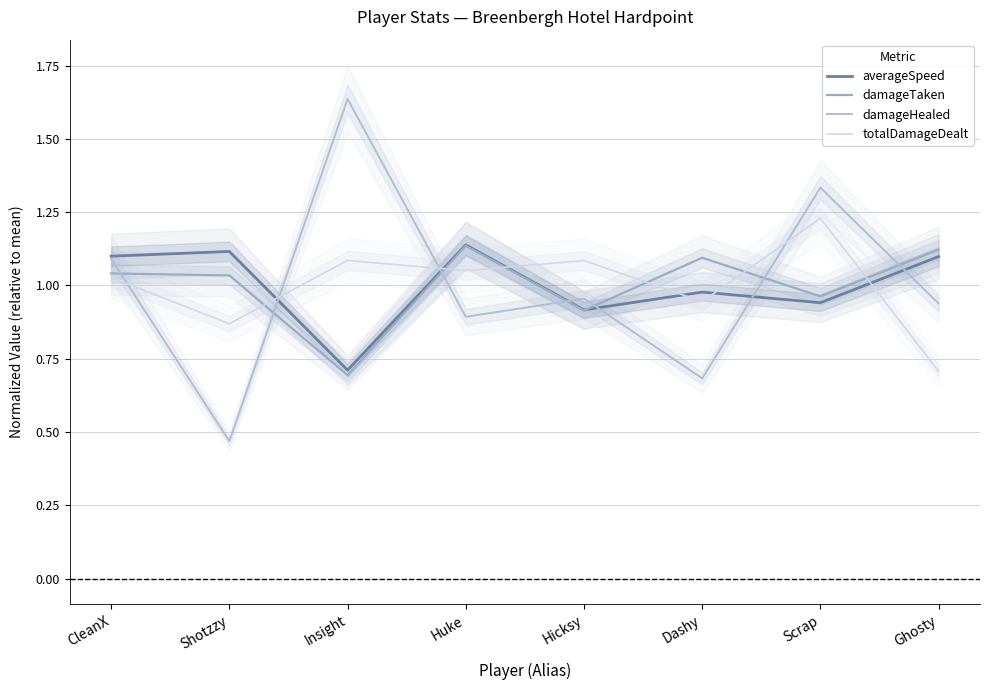

At which label is damageHealed closest to 1?

Hicksy